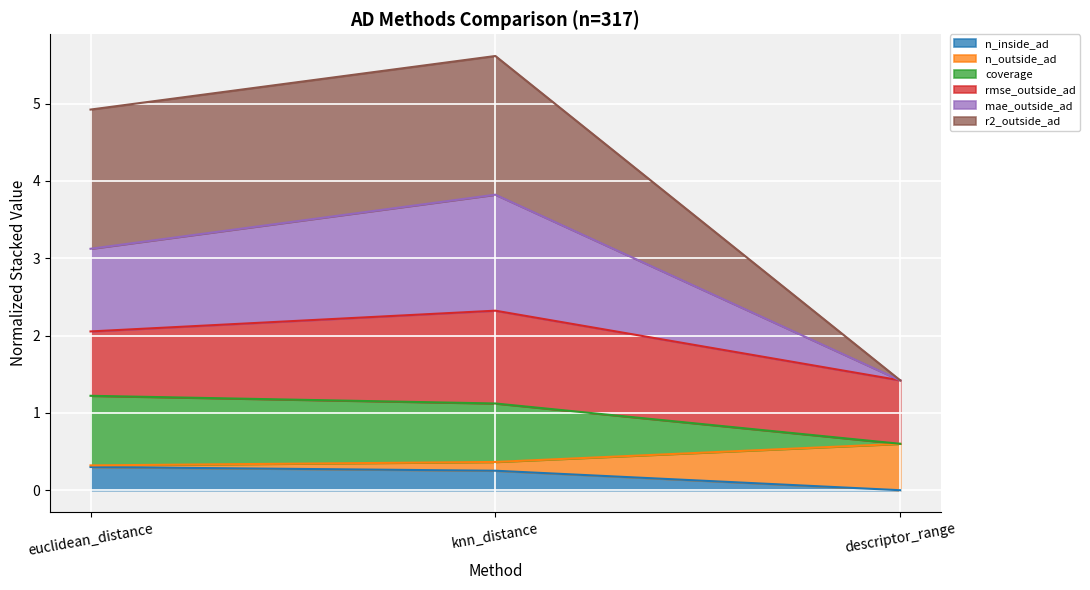

What are all the series names shown in the legend?

n_inside_ad, n_outside_ad, coverage, rmse_outside_ad, mae_outside_ad, r2_outside_ad